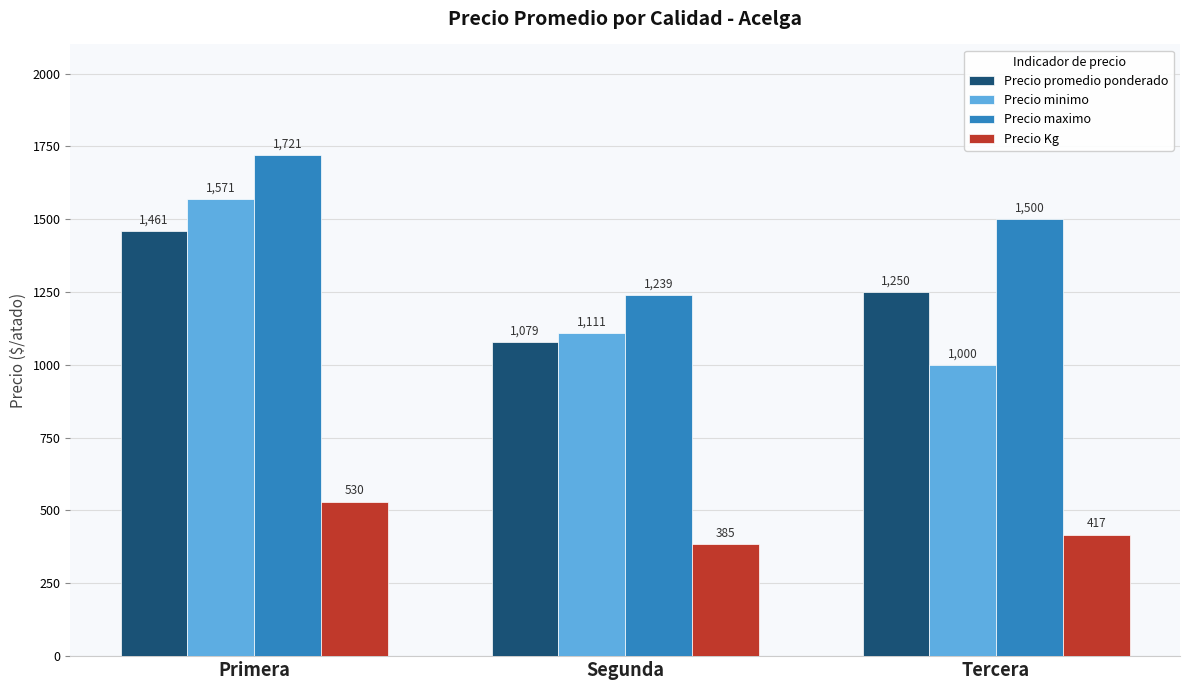

What is the average value of the Precio minimo series?

1227